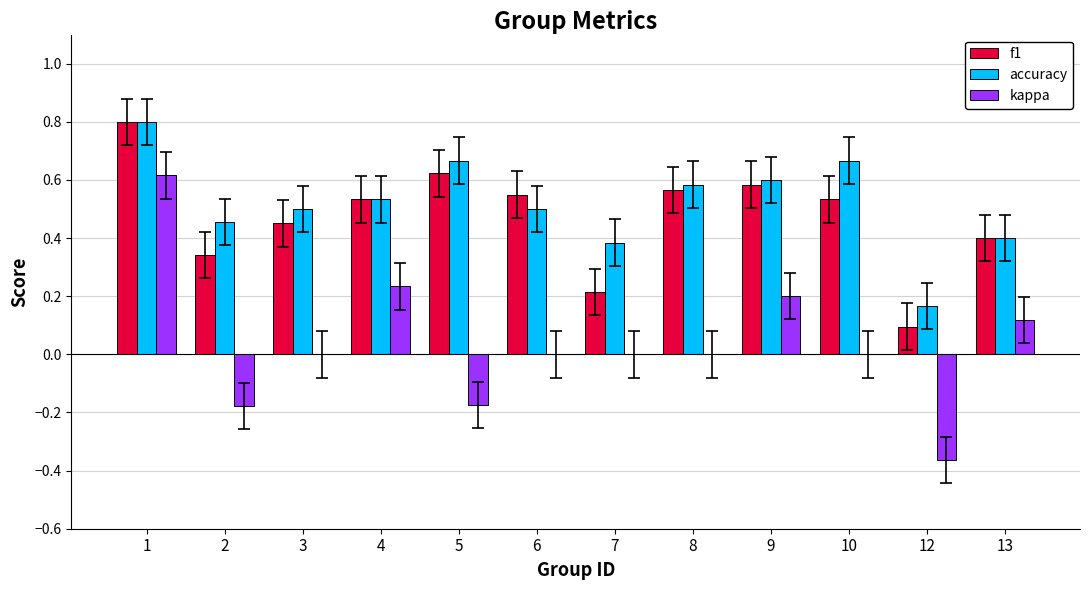

Where is f1 nearest to the value 0?

12